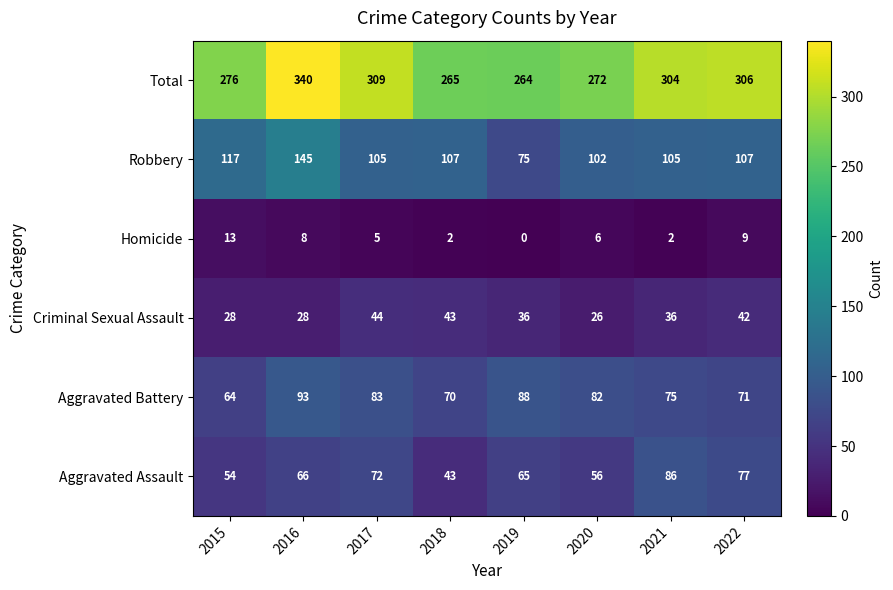

True or false: Robbery has a value of 105 at 2021.

True